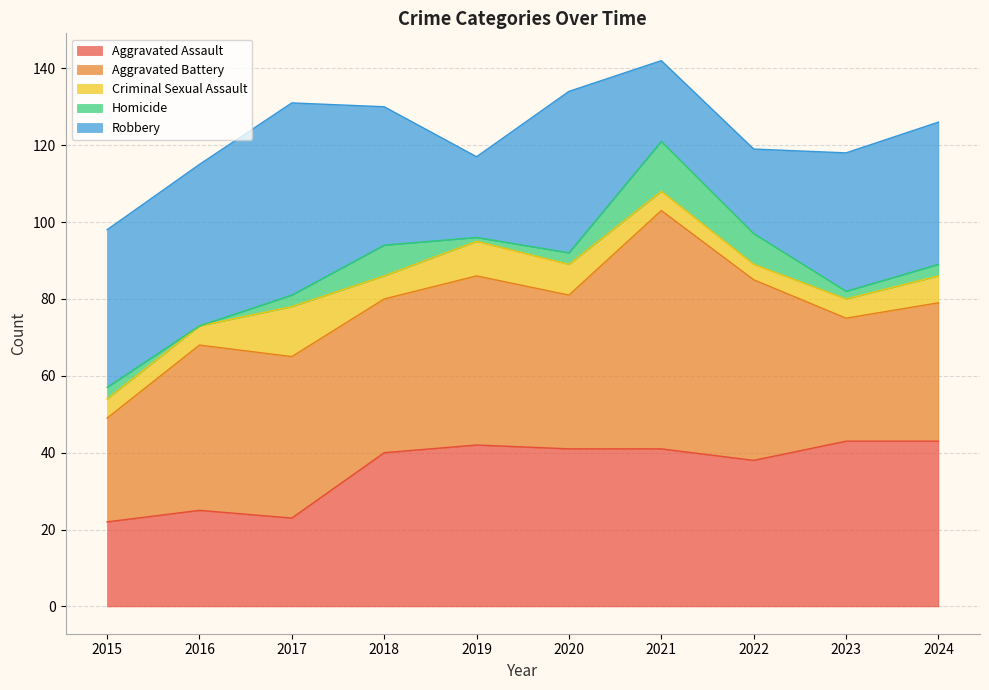

How many intersections are there between Criminal Sexual Assault and Homicide?

4